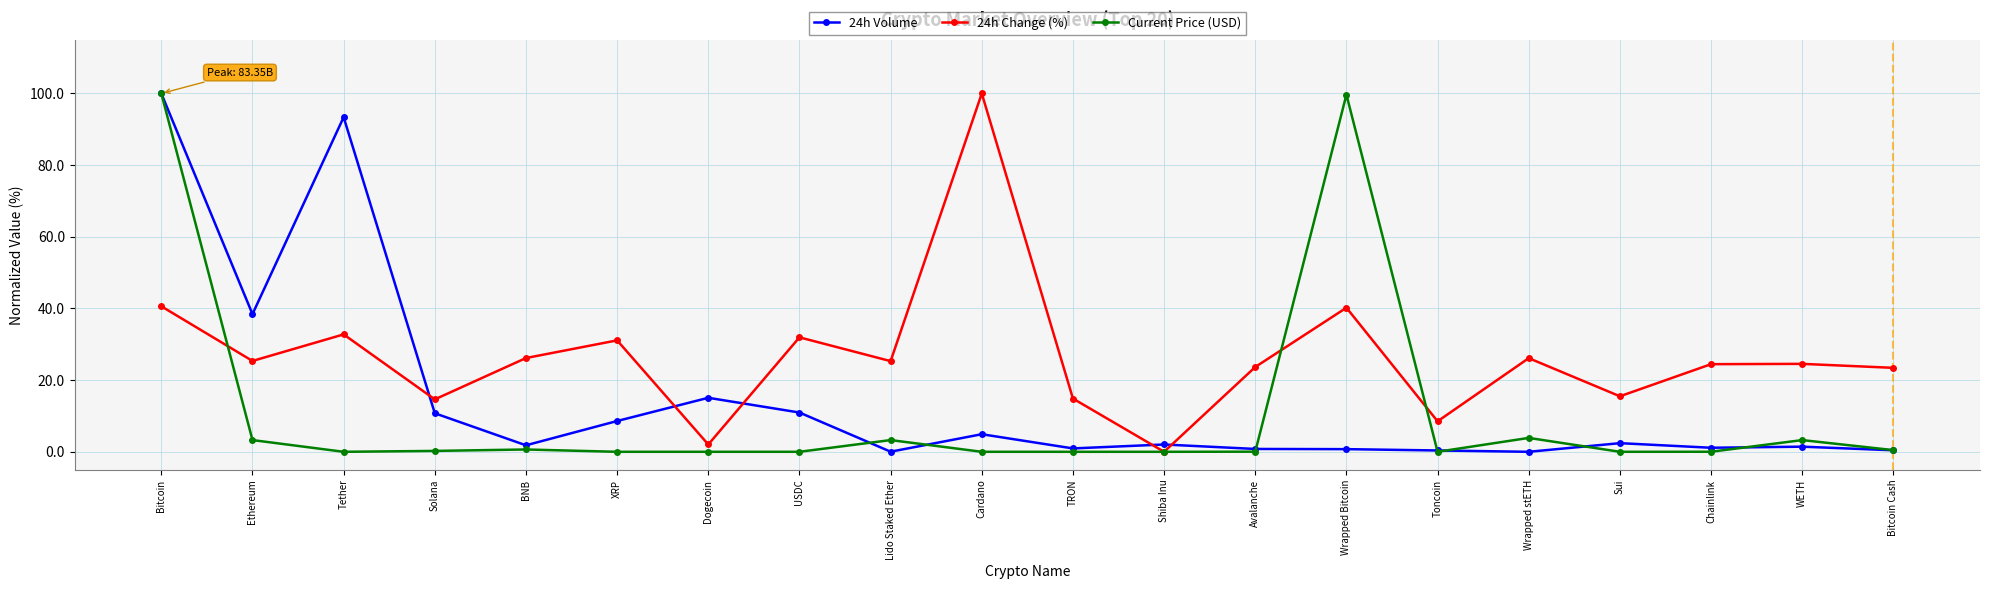

At which category does 24h Change (%) reach its first local peak?

Tether